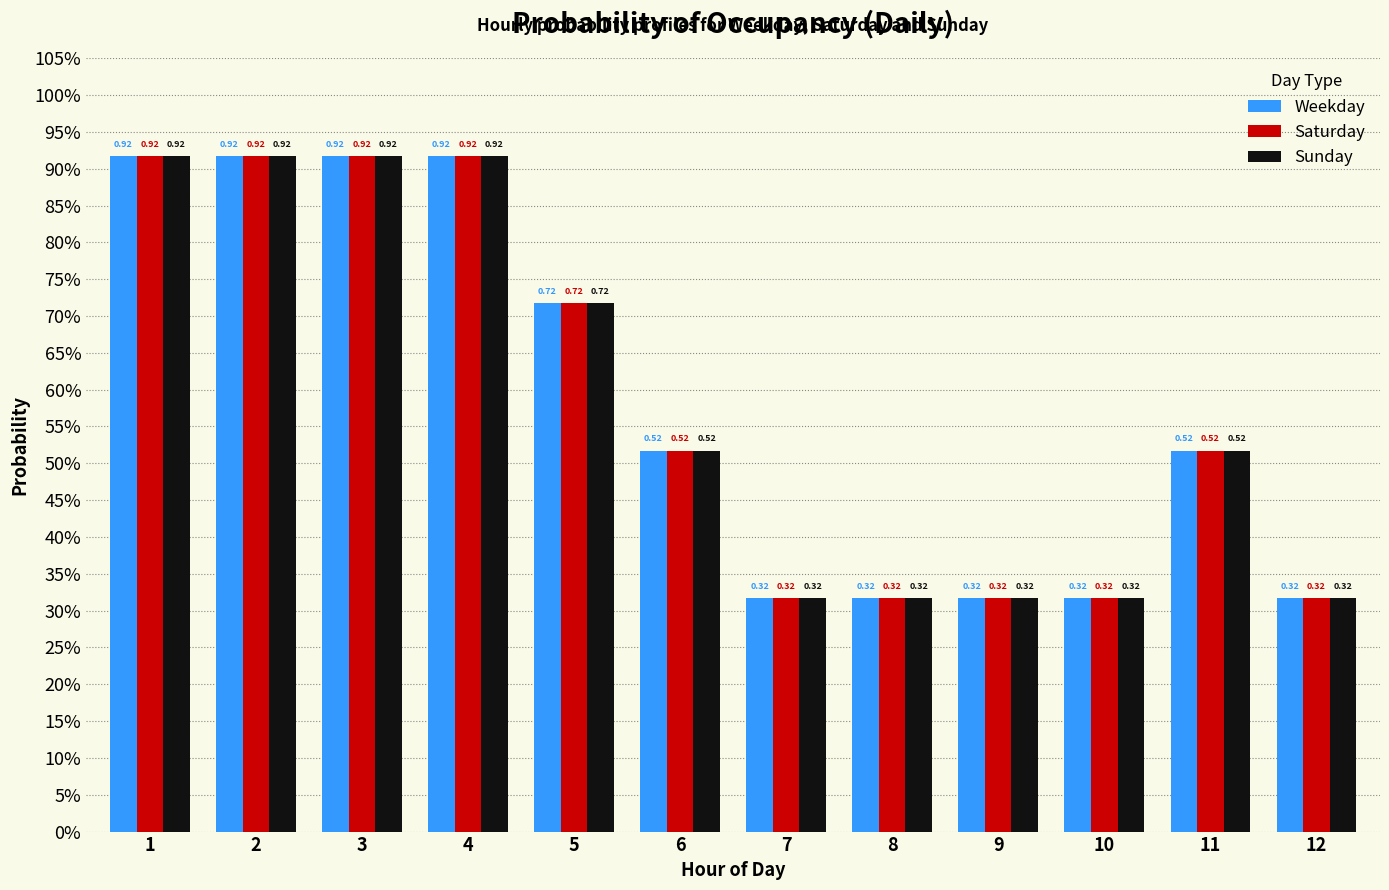

Read the Sunday value at 5.

0.7